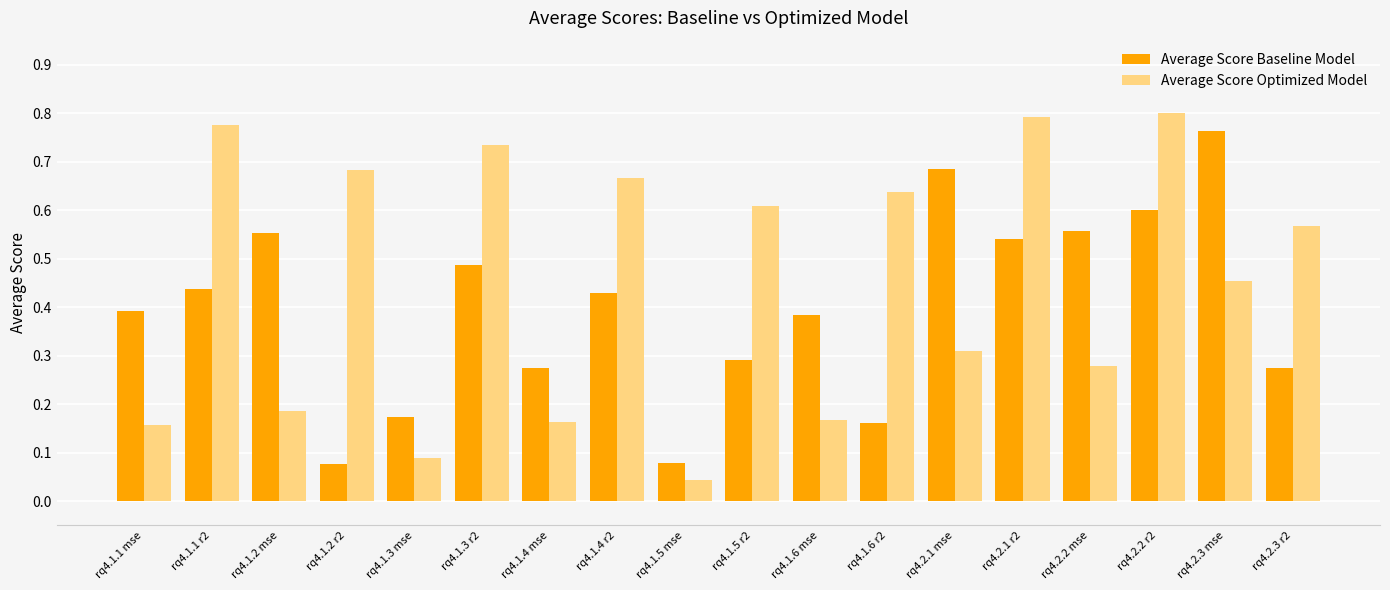

What are all the series names shown in the legend?

Average Score Baseline Model, Average Score Optimized Model